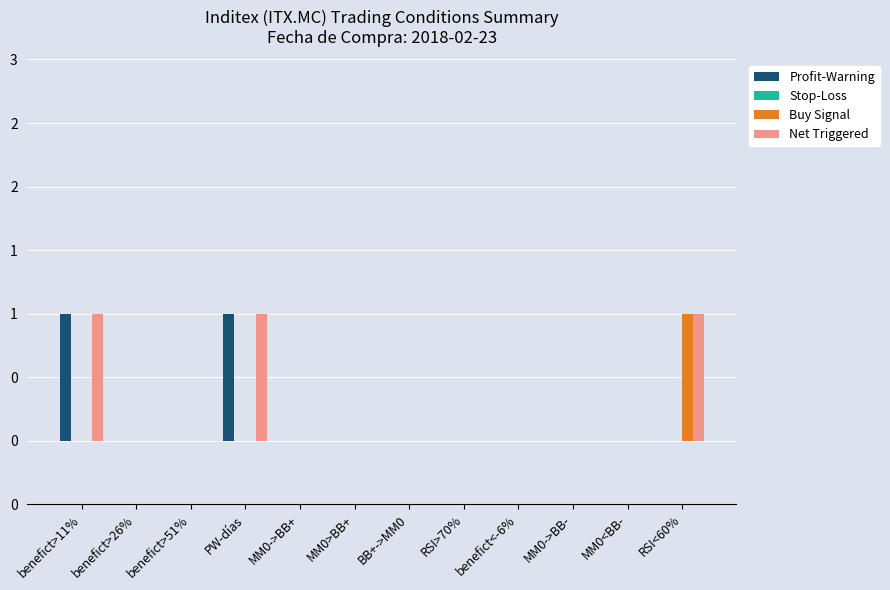

Rank the categories by Buy Signal value from highest to lowest.

RSI<60%, benefict>11%, benefict>26%, benefict>51%, PW-días, MM0->BB+, MM0>BB+, BB+->MM0, RSI>70%, benefict<-6%, MM0->BB-, MM0<BB-